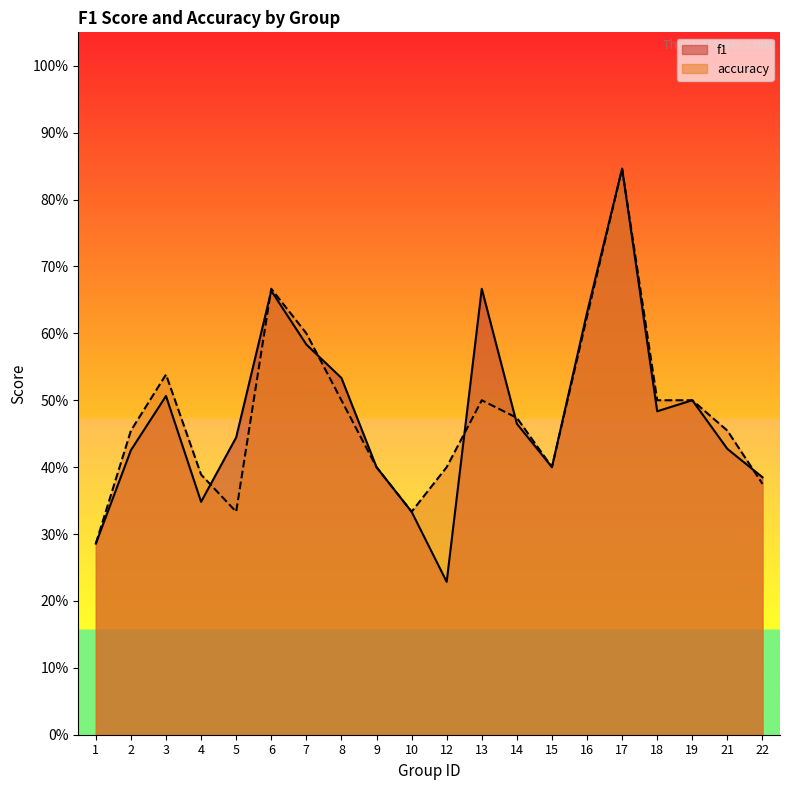

Reading left to right, list all the values displayed in this chart.

f1: 0.3	0.4	0.5	0.3	0.4	0.7	0.6	0.5	0.4	0.3	0.2	0.7	0.5	0.4	0.6	0.8	0.5	0.5	0.4	0.4
accuracy: 0.3	0.5	0.5	0.4	0.3	0.7	0.6	0.5	0.4	0.3	0.4	0.5	0.5	0.4	0.6	0.8	0.5	0.5	0.5	0.4